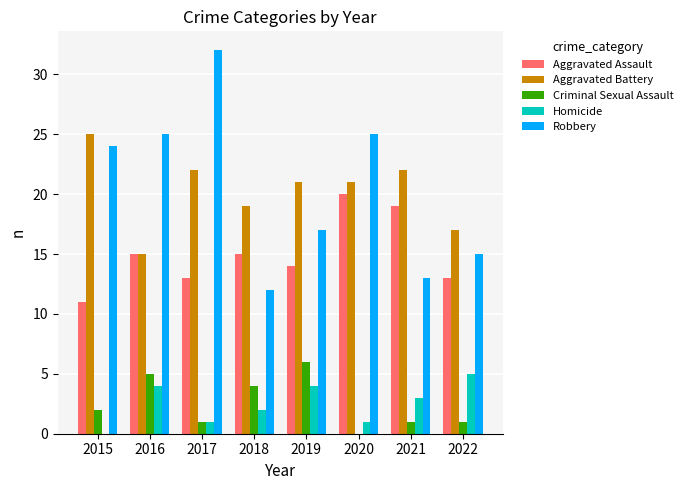

How many groups of bars are there?

8